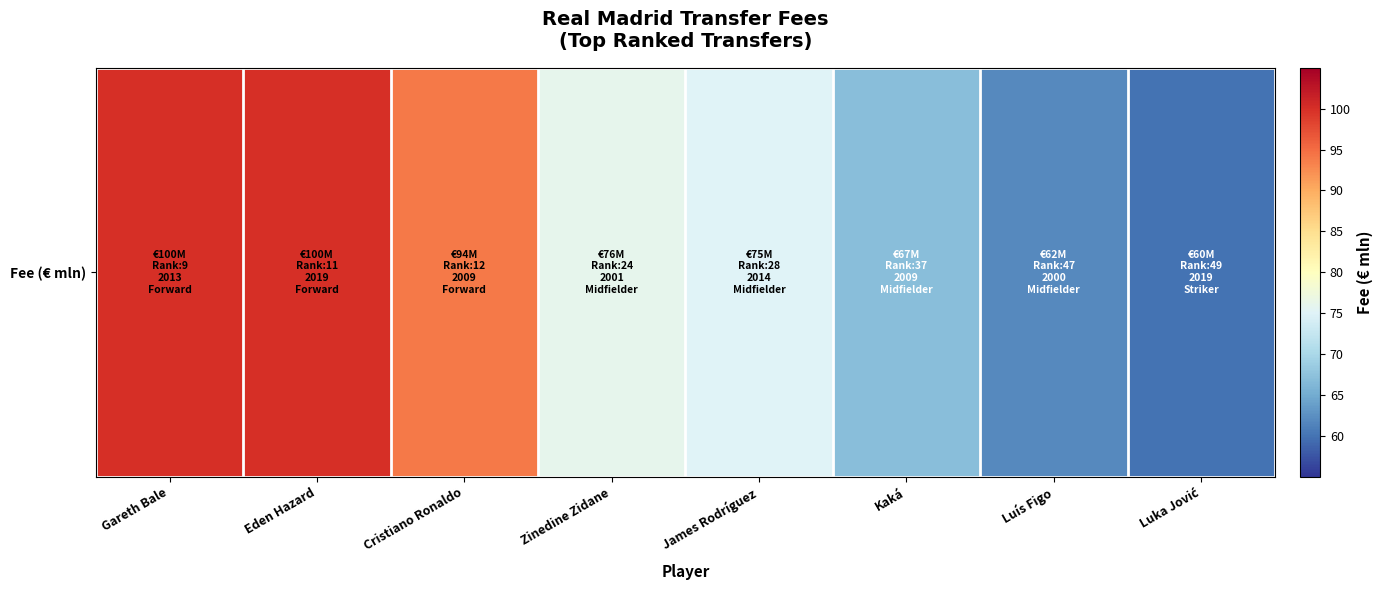

What is the difference between the maximum and minimum values?

40